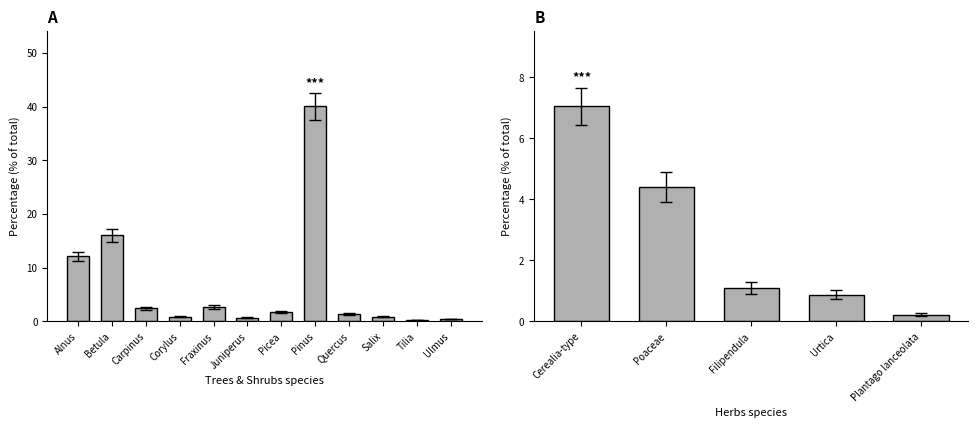

Reading left to right, extract all data points from this chart.

Alnus=12.1	Betula=16.1	Carpinus=2.4	Corylus=0.9	Fraxinus=2.6	Juniperus=0.7	Picea=1.8	Pinus=40.1	Quercus=1.3	Salix=0.9	Tilia=0.2	Ulmus=0.4	Cerealia-type=7.0	Poaceae=4.4	Filipendula=1.1	Urtica=0.9	Plantago lanceolata=0.2